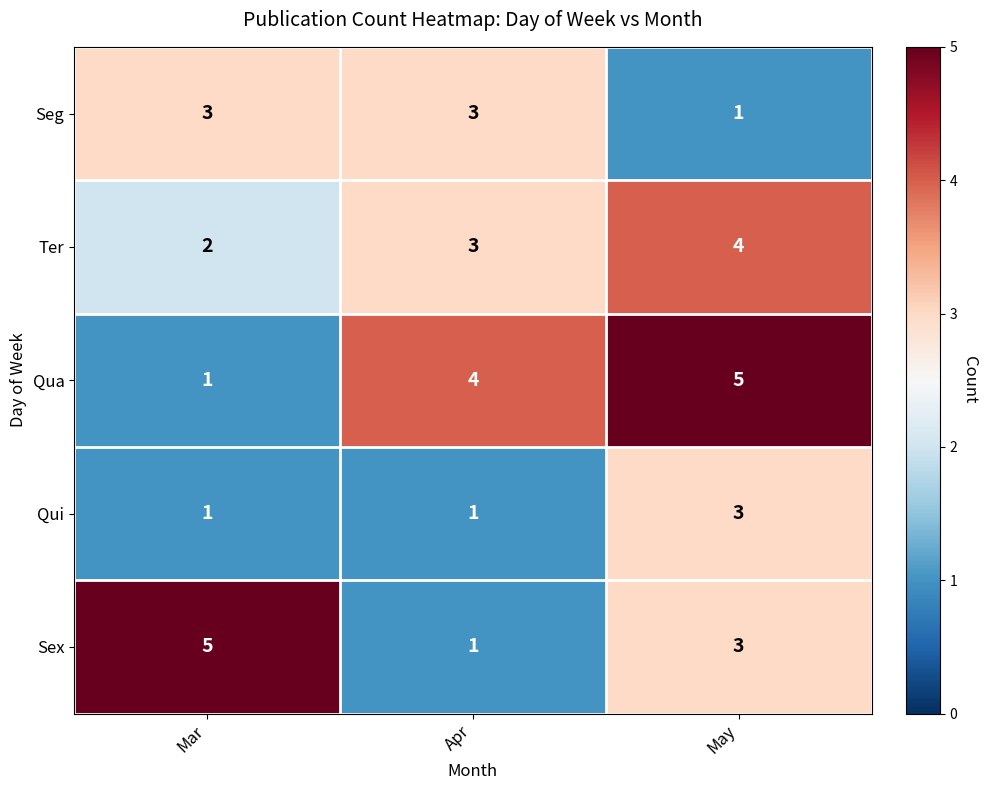

How many Seg values are between 1 and 3?

3